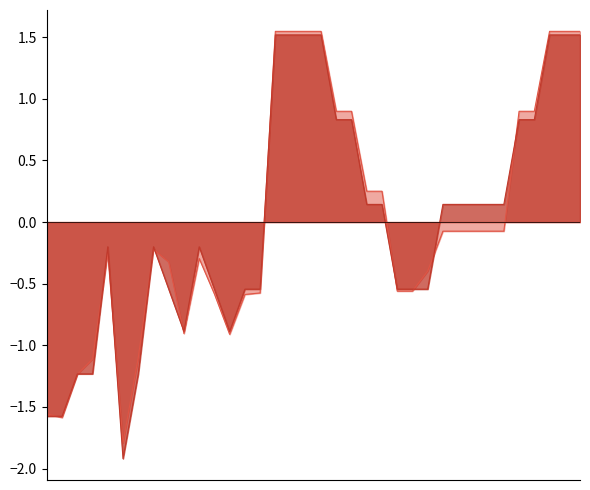

Which series changed the most between 2021-01-12 and 2022-07-22?

Precio minimo